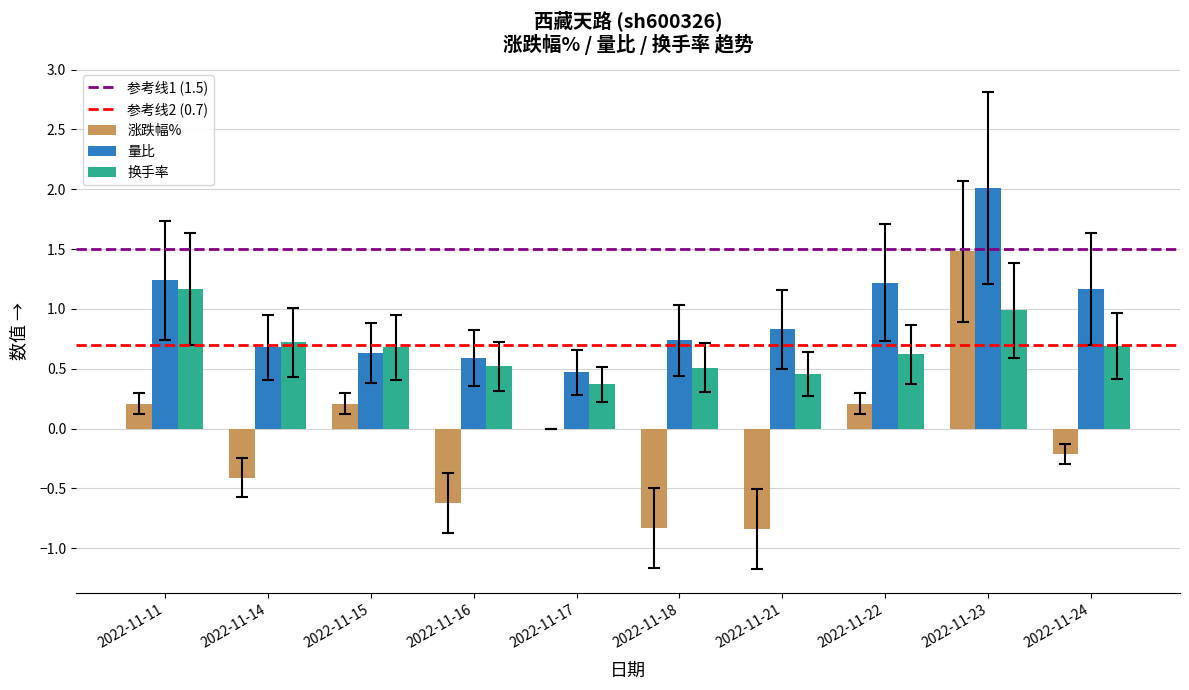

Between 2022-11-18 and 2022-11-23, which series saw the biggest shift?

涨跌幅%